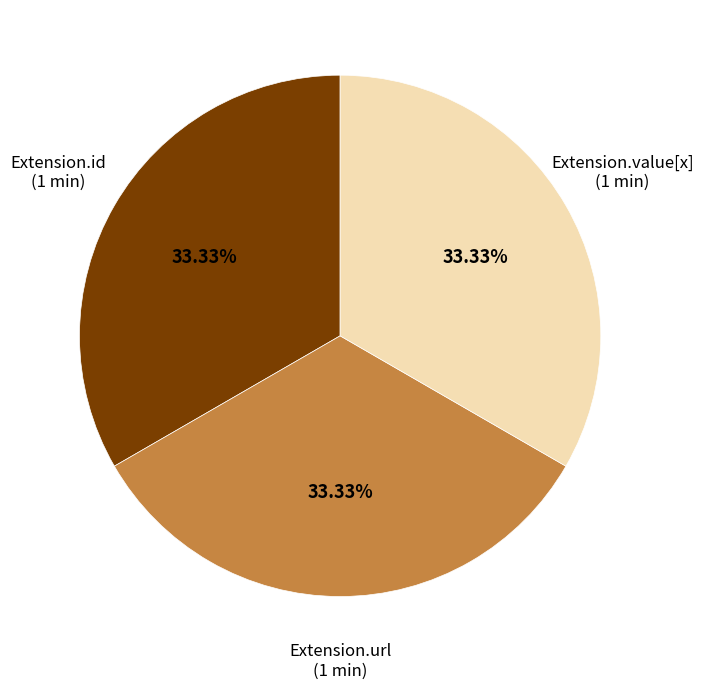

Is there any slice that represents more than half of the pie?

No